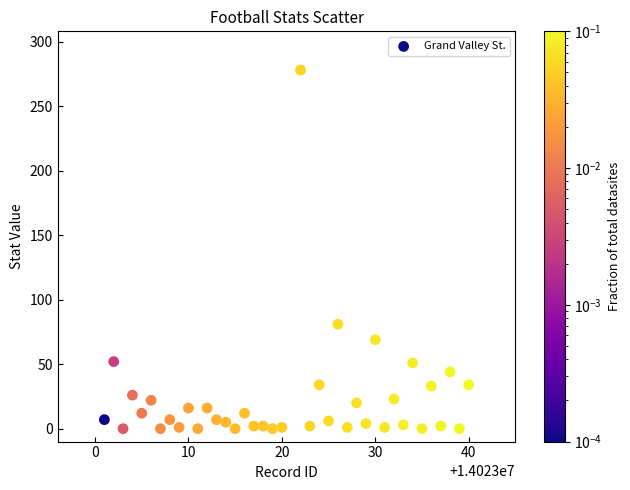

What is the range of X values (max minus min)?

39